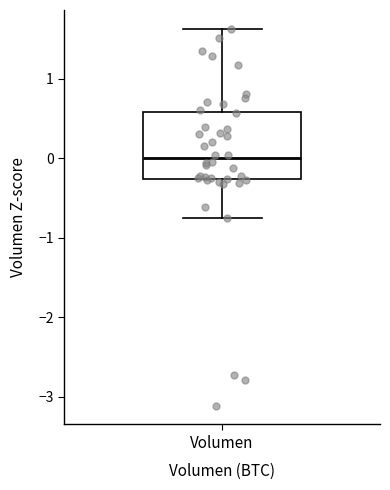

Transcribe this box plot: give where the median line is, the range the box spans, and where the two whiskers end, as read against the y-axis. The values are not printed on the chart, so give them approximately, as read against the axis.

median 0.0, box -0.3 to 0.6, whiskers -0.7 to 1.6